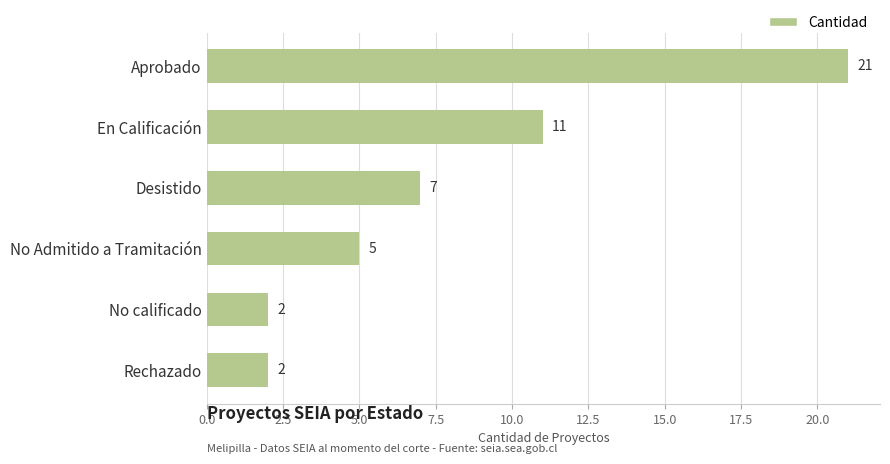

Is it true that the value at En Calificación is 11?

True